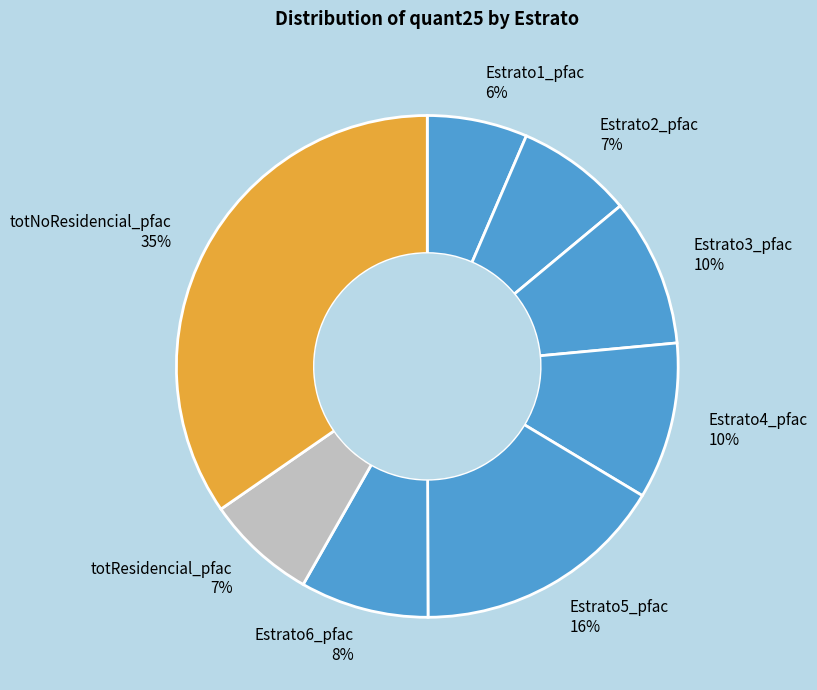

To the nearest percent, what portion does Estrato6_pfac represent?

8%